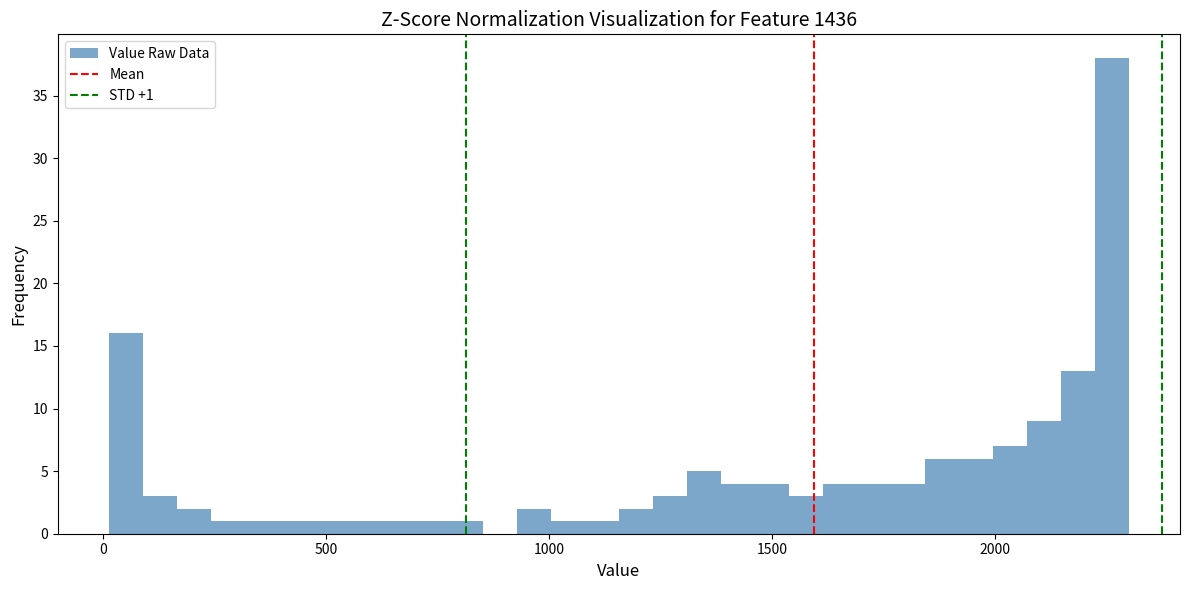

Around what value on the x-axis is the tallest bar? Give the approximate position of its centre, as read against the axis.

2250